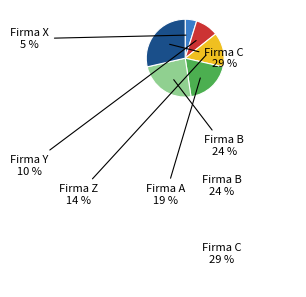

To the nearest percent, what is the average slice percentage?

17%